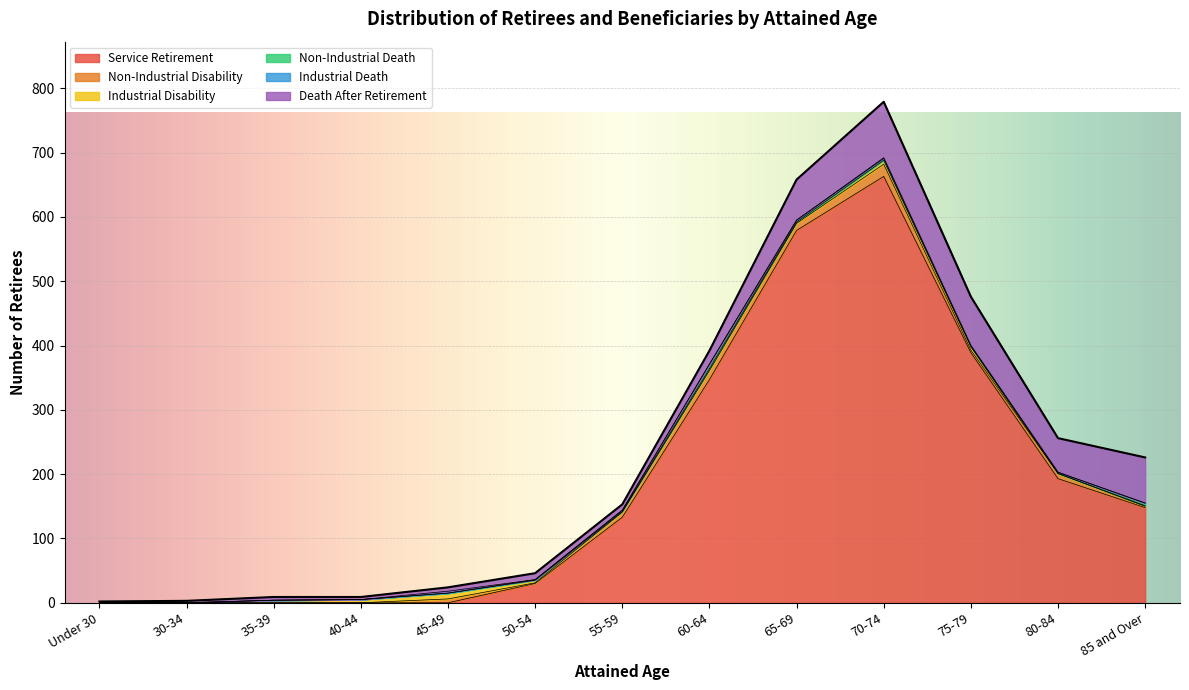

What is the label of the 2nd point from the left?

30-34